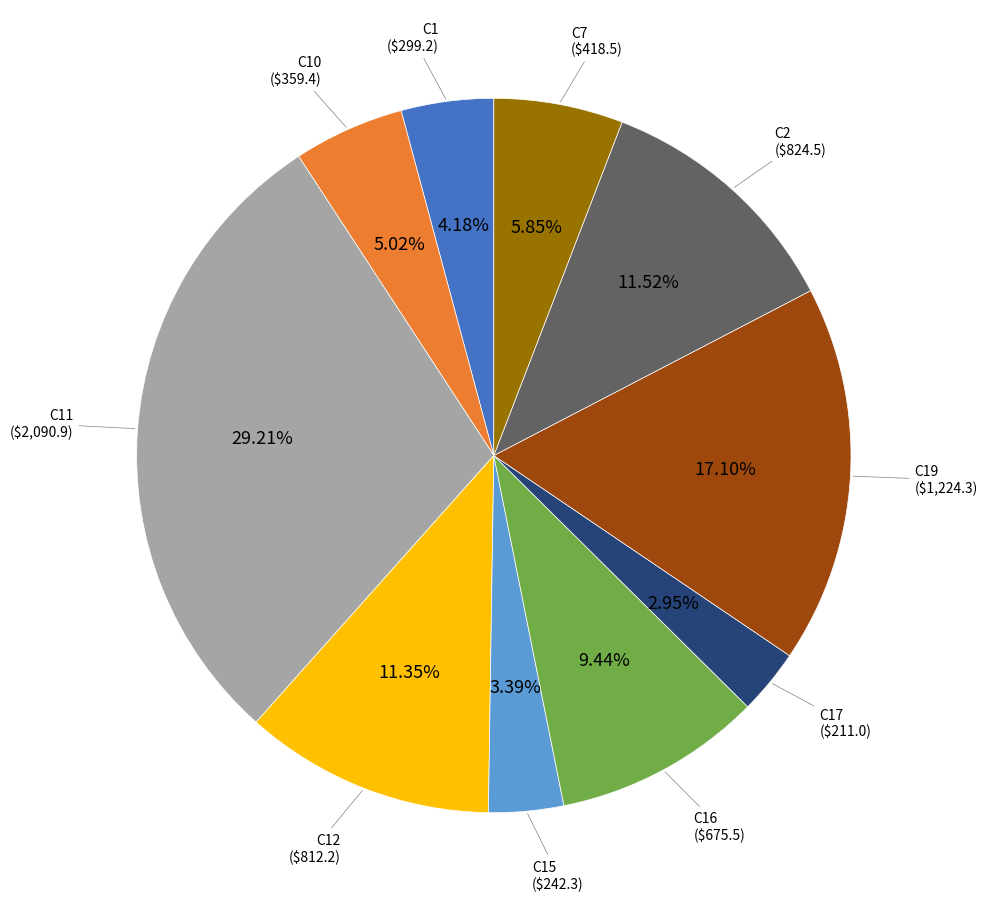

Is there a majority slice in this chart?

No